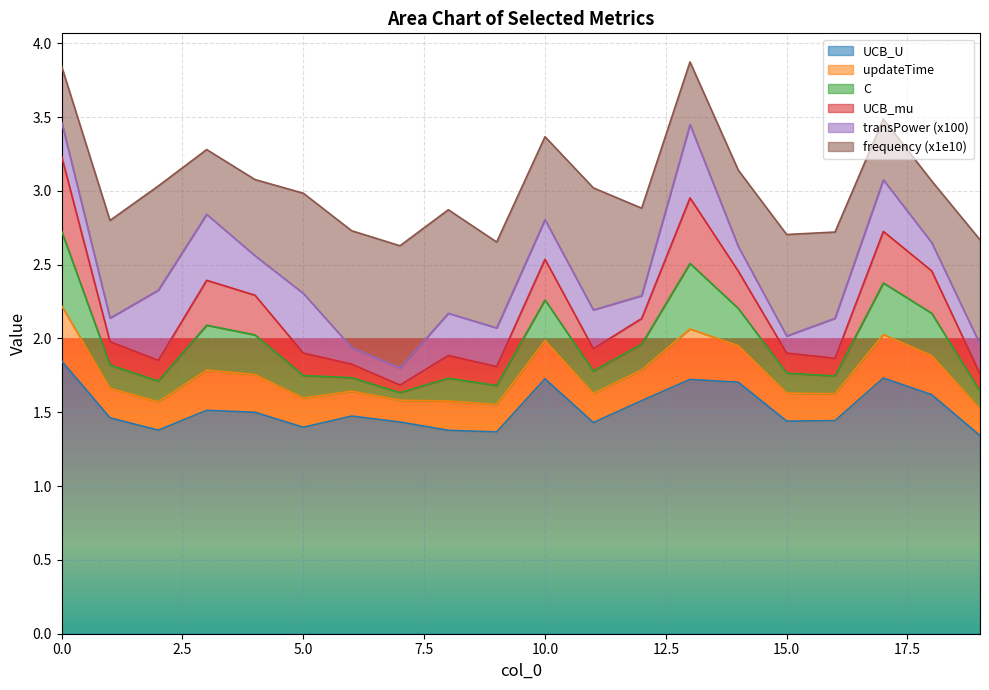

Does the chart display data point markers on the line(s)?

No